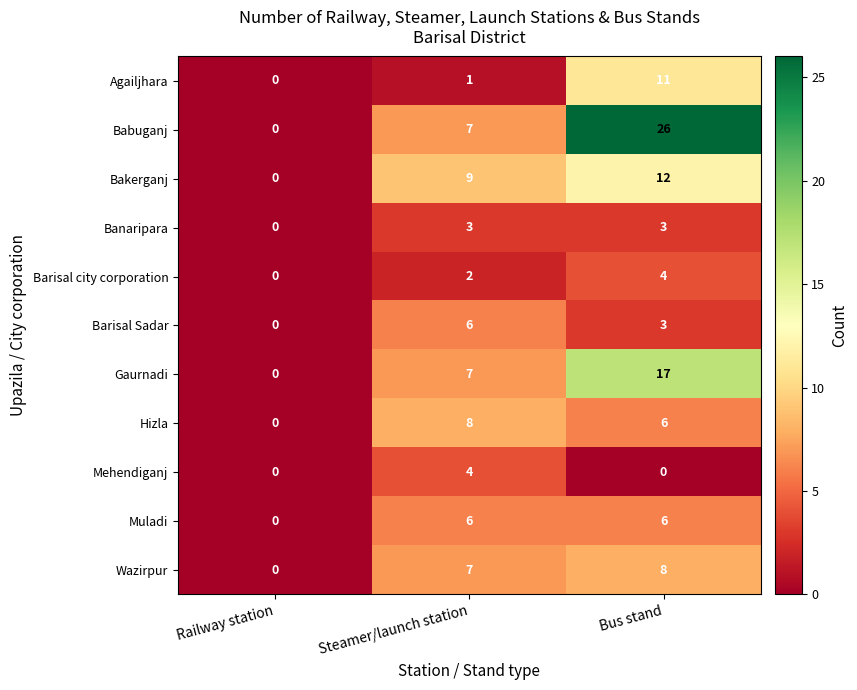

What is the average value of the Wazirpur series?

5